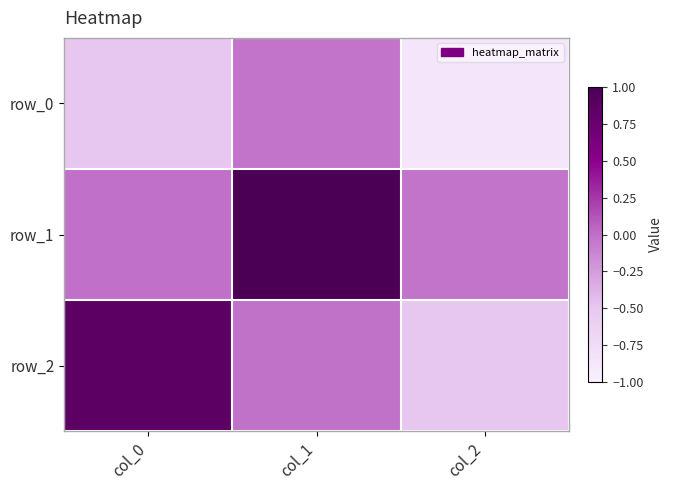

Between col_1 and col_0, which is larger?

col_1